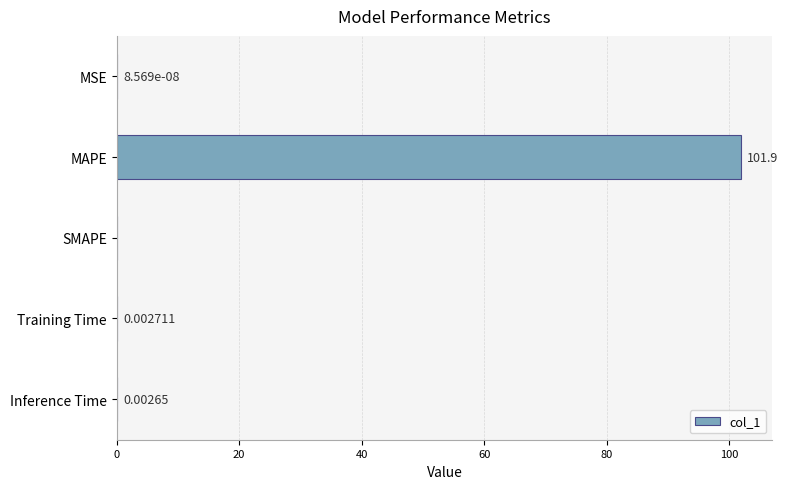

Which label corresponds to the largest value in the chart?

MAPE